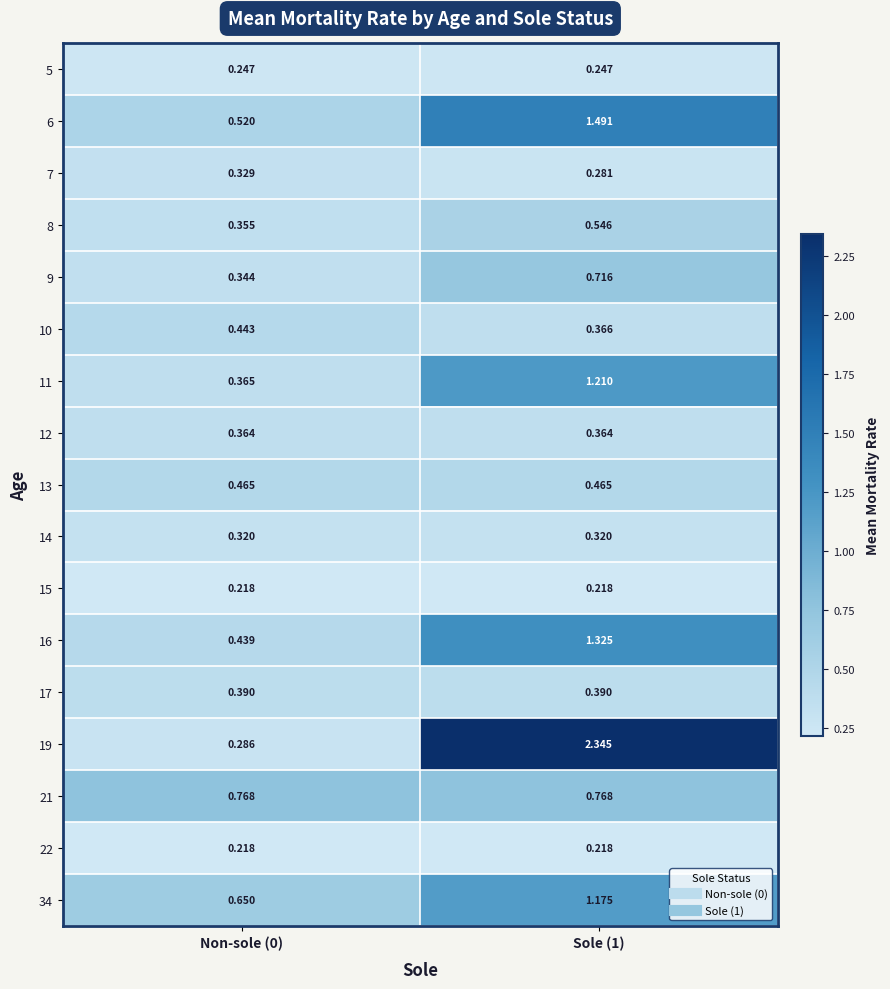

Is the value of 8 at Sole (1) greater than the value of 15 at Non-sole (0)?

Yes